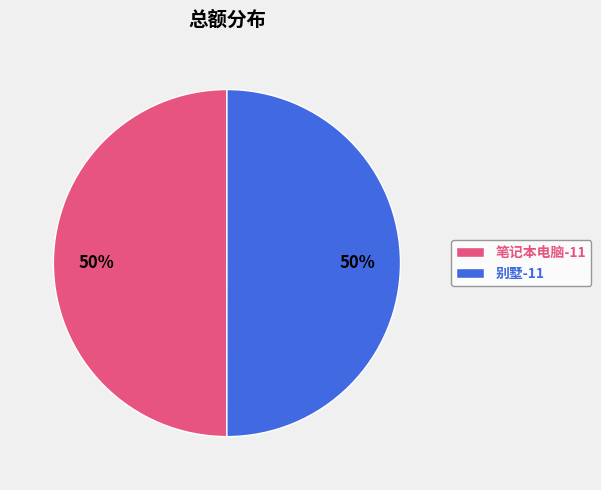

Do 笔记本电脑-11 and 别墅-11 together represent more than half of the pie?

Yes